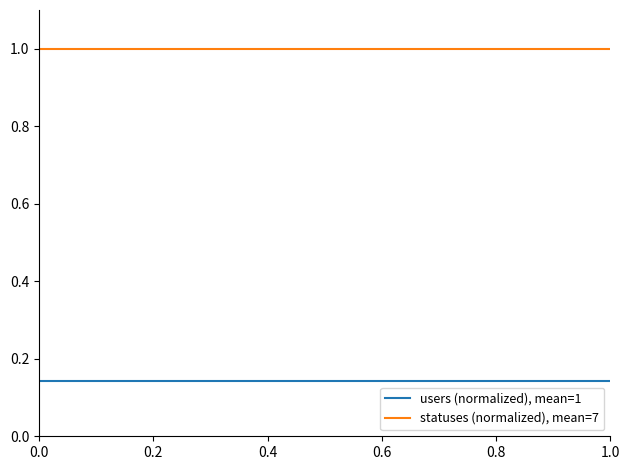

Which series has the largest total across all categories?

statuses (normalized), mean=7